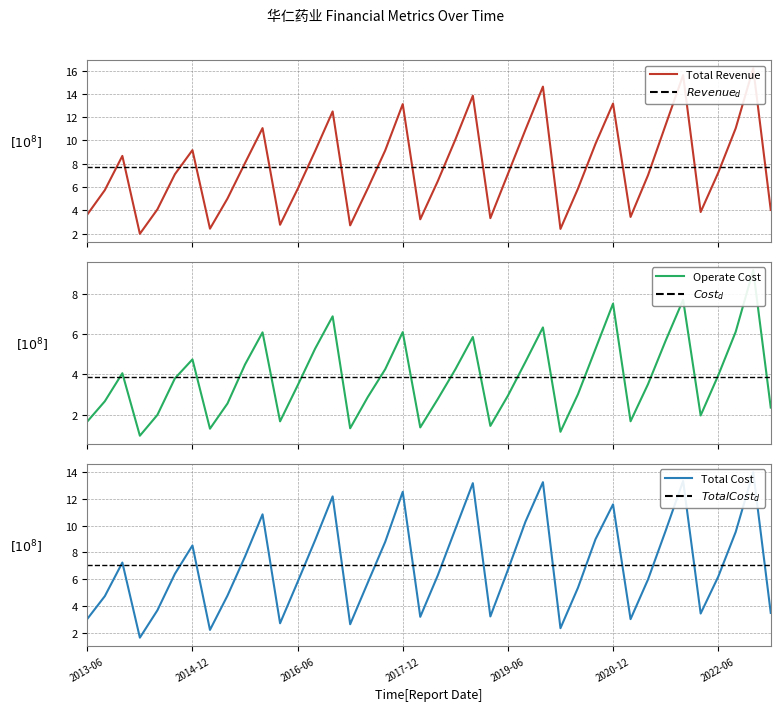

True or false: TOTAL_OPERATE_COST and OPERATE_COST cross at least once.

False